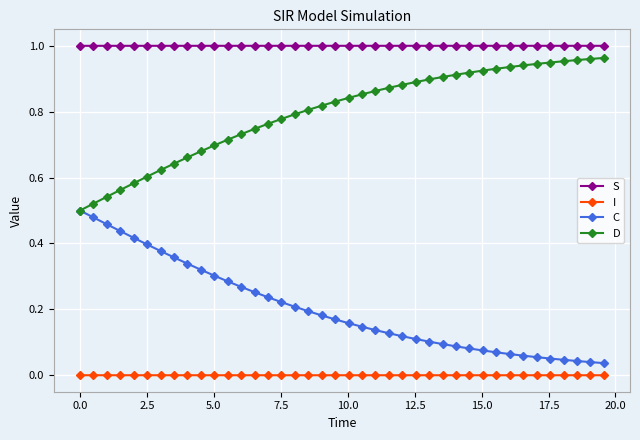

True or false: S has more than 0 interior local peaks.

True